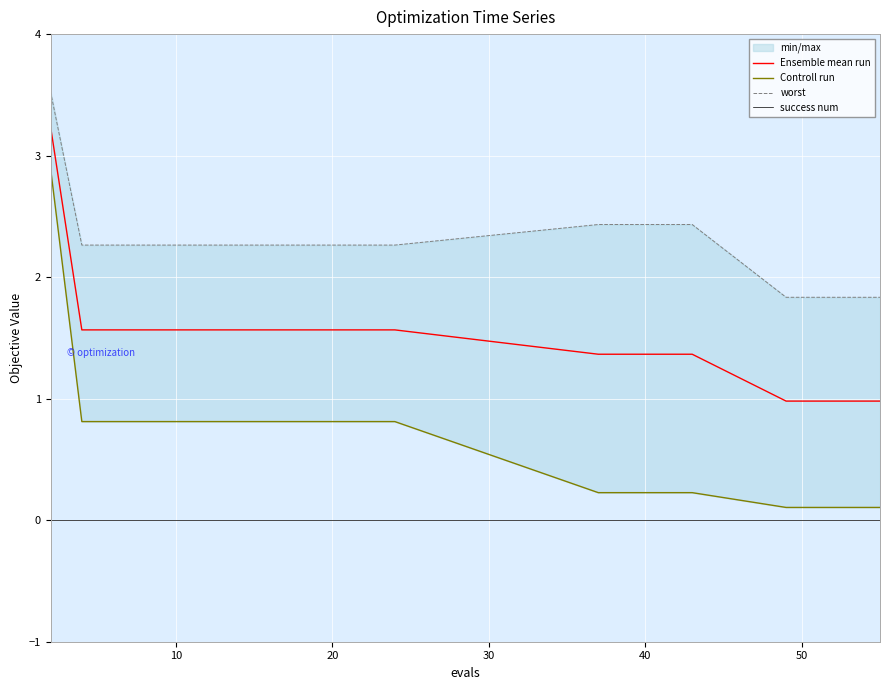

What is the lowest value of the Ensemble mean run series?

1.0